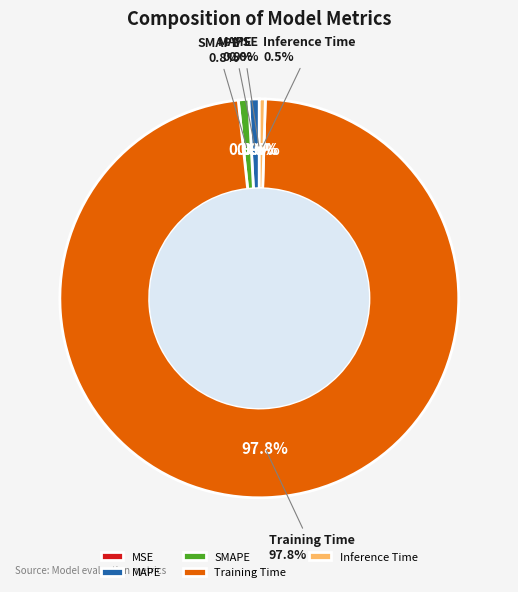

What portion of the pie excludes Training Time?

2.2%